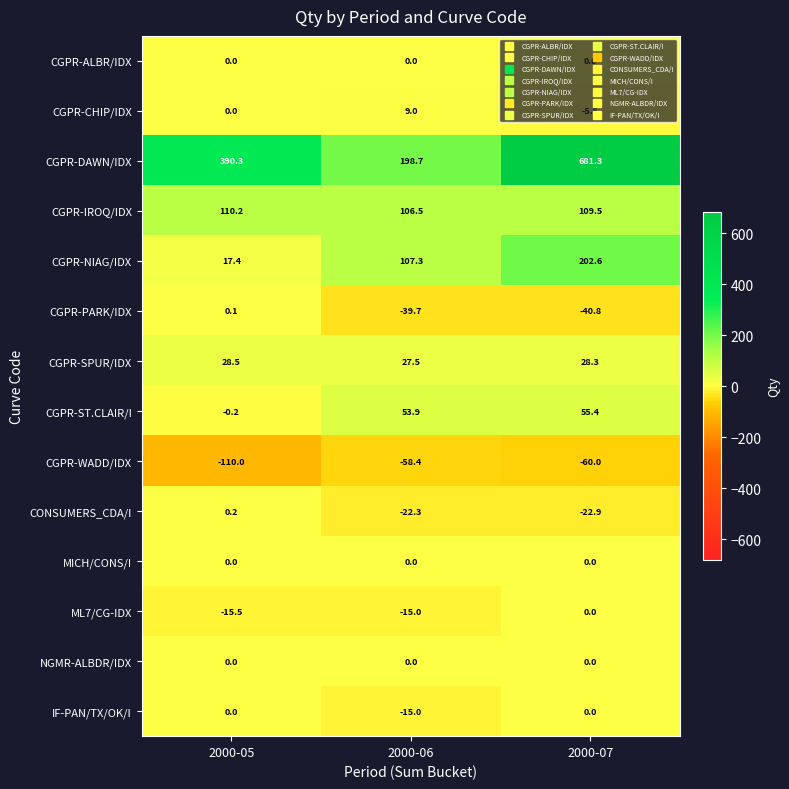

What is the minimum value shown in the chart?

-110.0